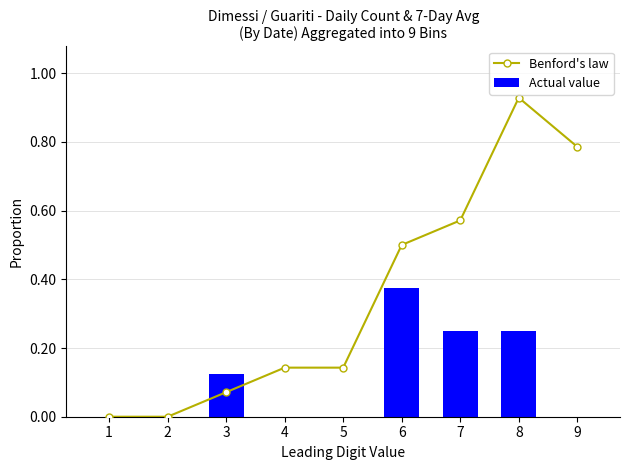

Read the Benford's law value at 8.

0.9